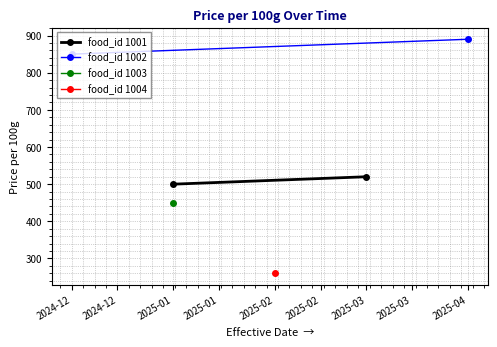

Between 2025-01 and 2025-03, which is larger?

2025-03